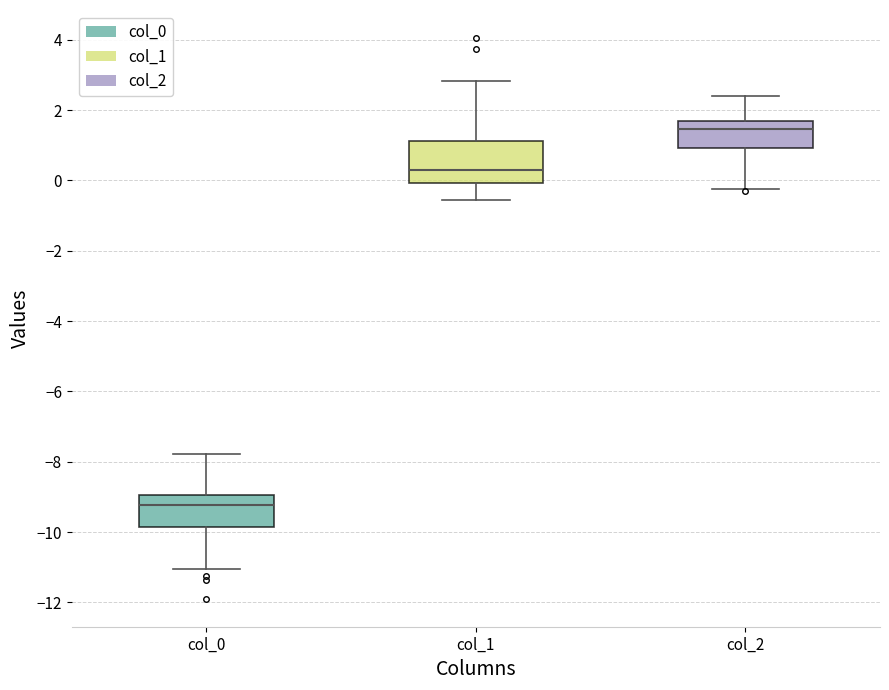

Where does the median line of the box for col_1 sit on the y-axis? The values are not printed on the chart, so give them approximately, as read against the axis.

0.4